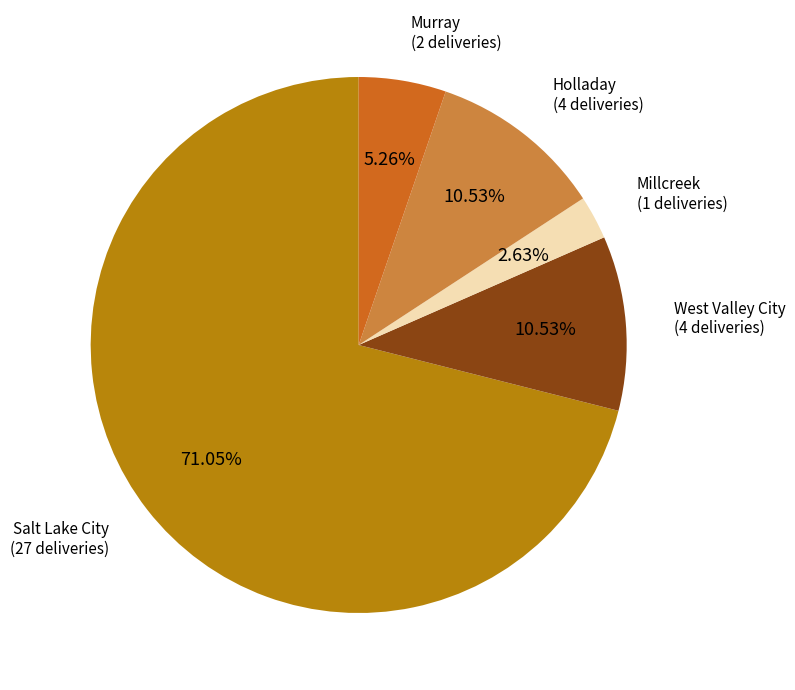

Is Millcreek the majority of the pie?

No